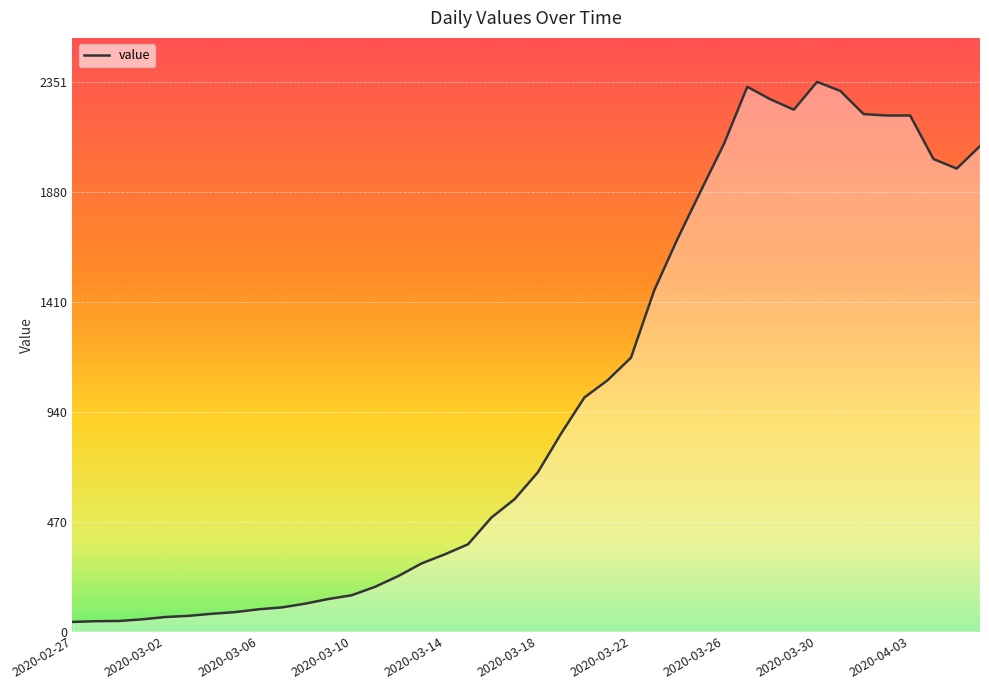

What is the greatest value displayed?

2351